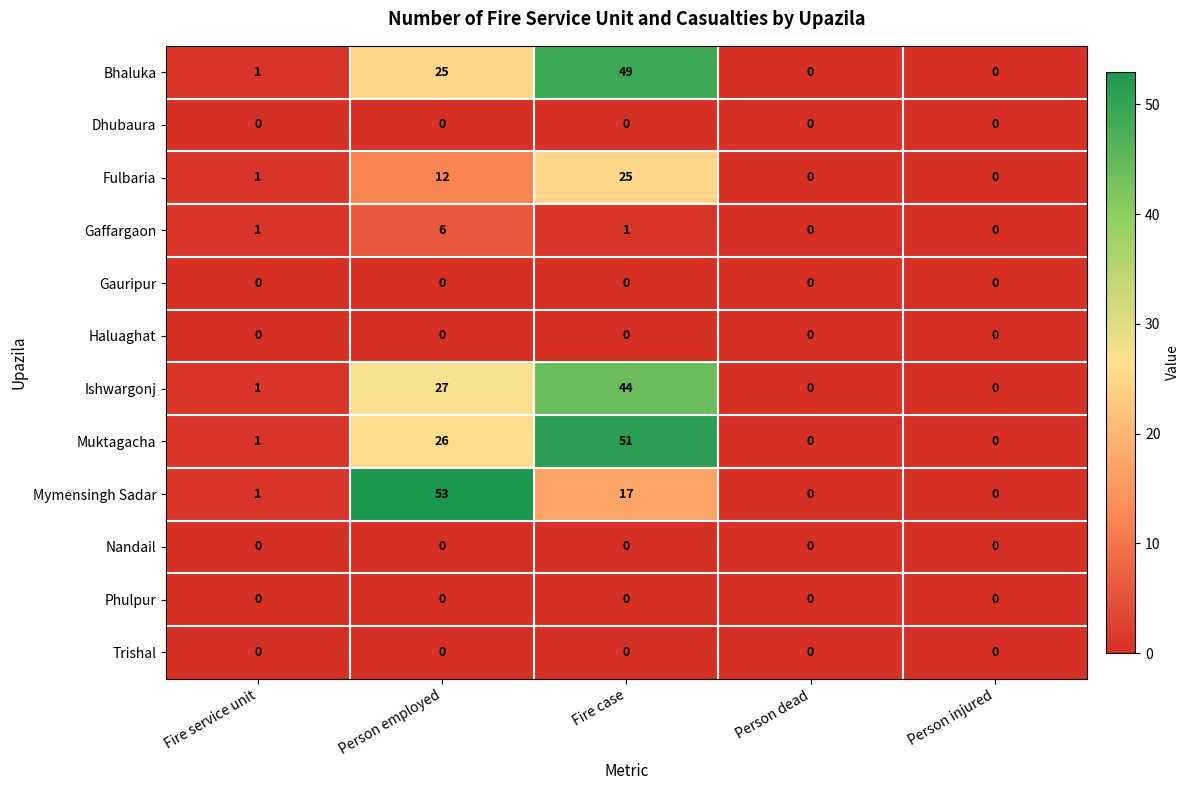

Which series has the largest total across all categories?

Muktagacha